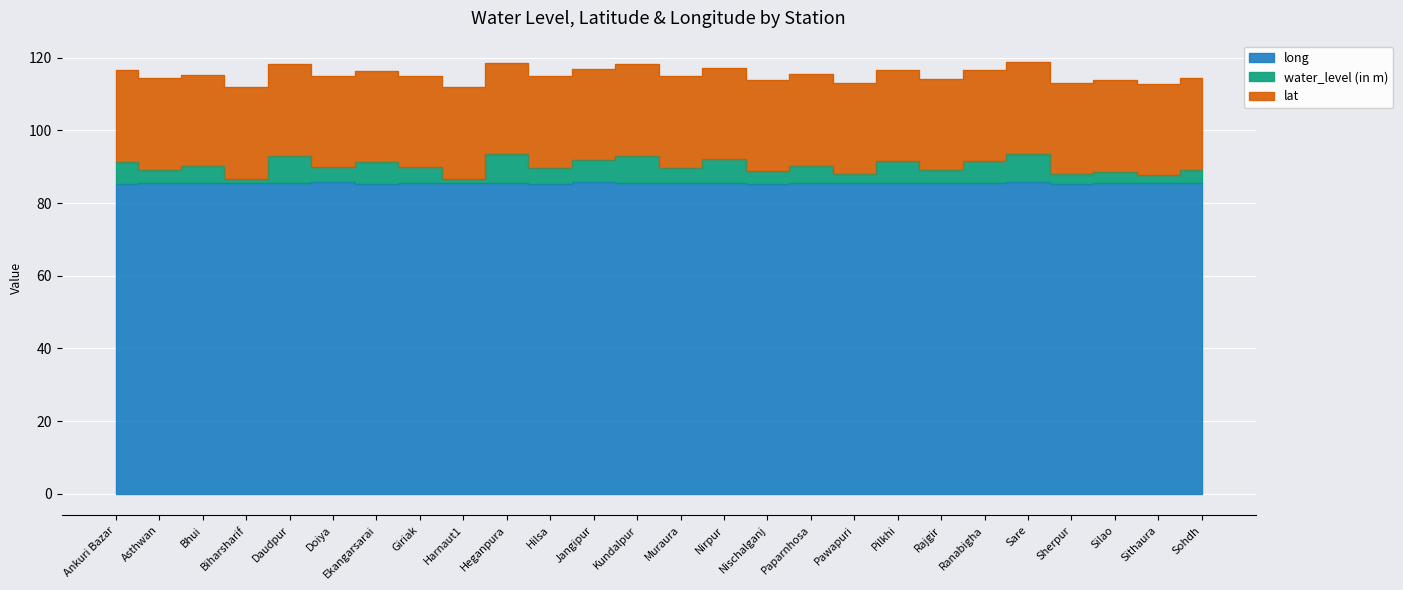

At which category does water_level (in m) reach its first local valley?

Asthwan